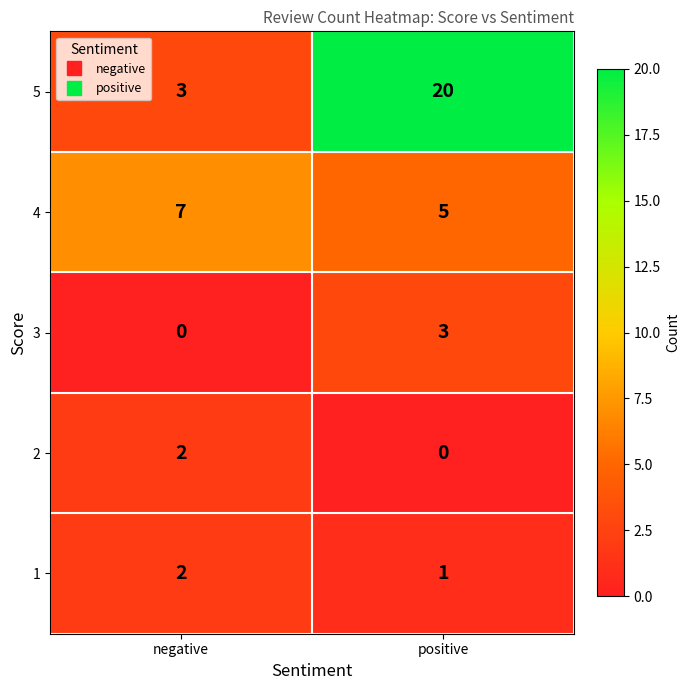

Is the value of 5 at positive greater than the value of 3 at positive?

Yes